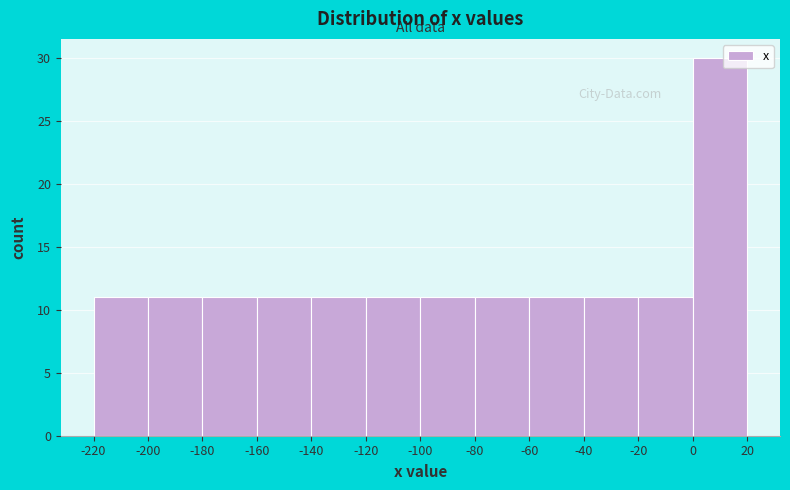

Over which range of the x-axis is the bar tallest?

0 to 20